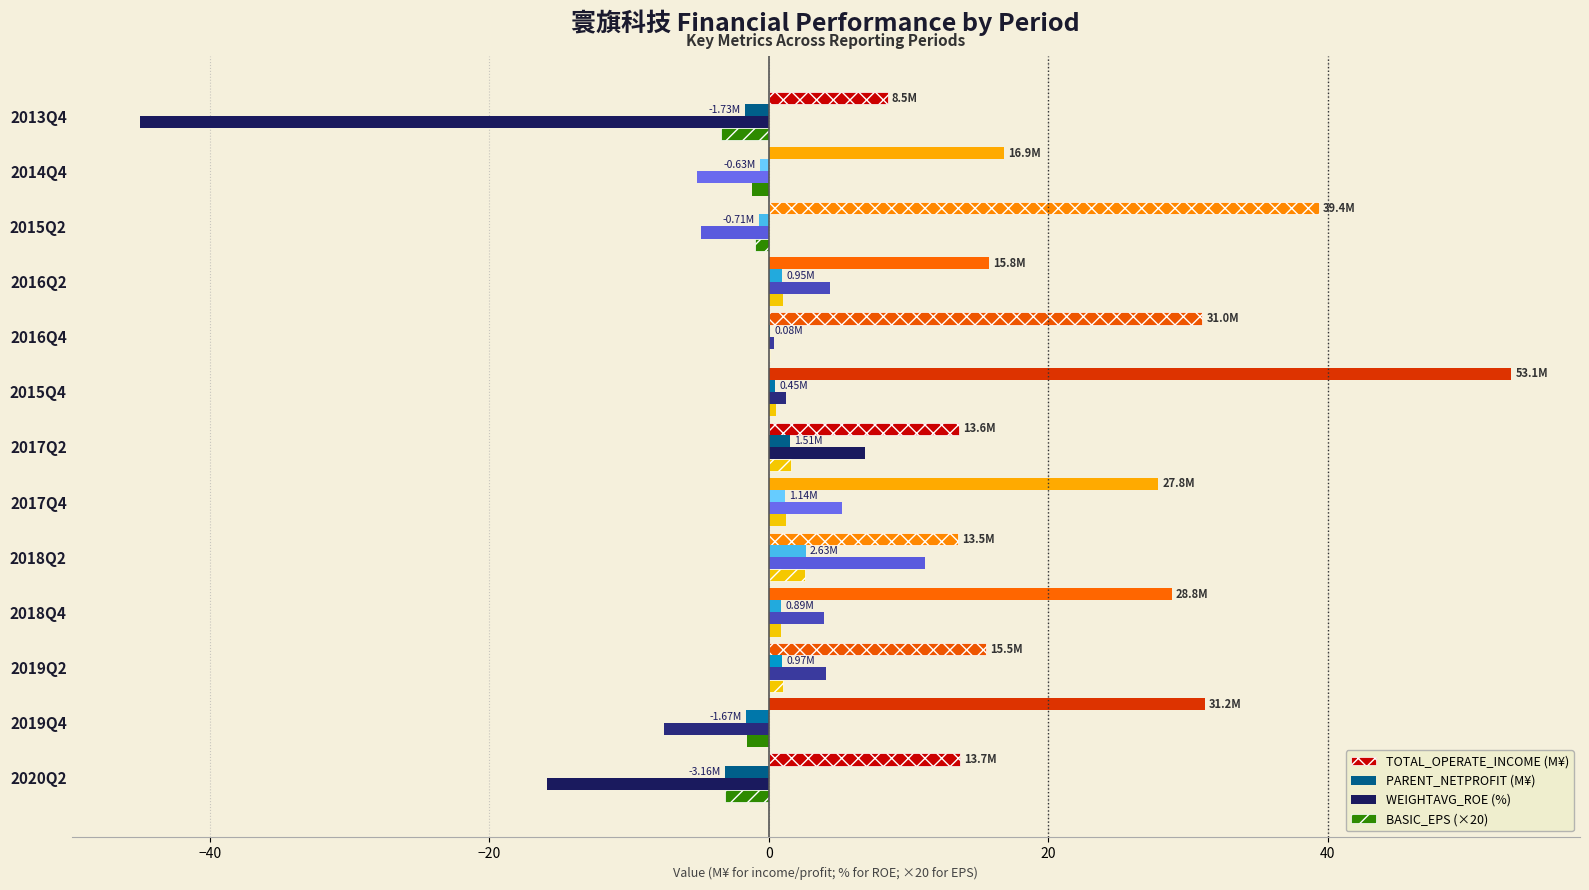

Is the value of WEIGHTAVG_ROE (%) at 2015Q4 greater than the value of TOTAL_OPERATE_INCOME (M¥) at 2019Q2?

No